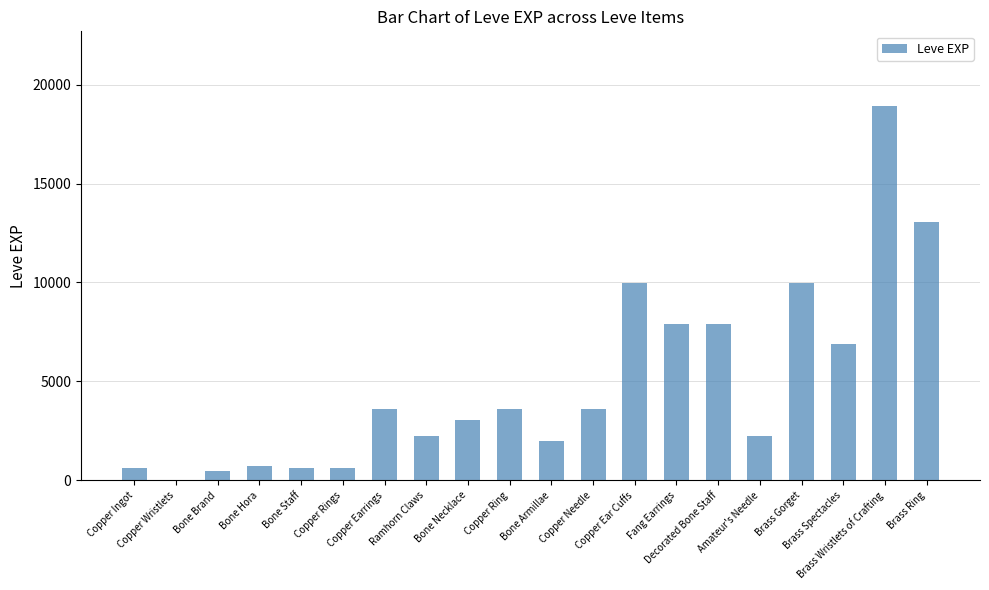

What is the sum of all values?

97911